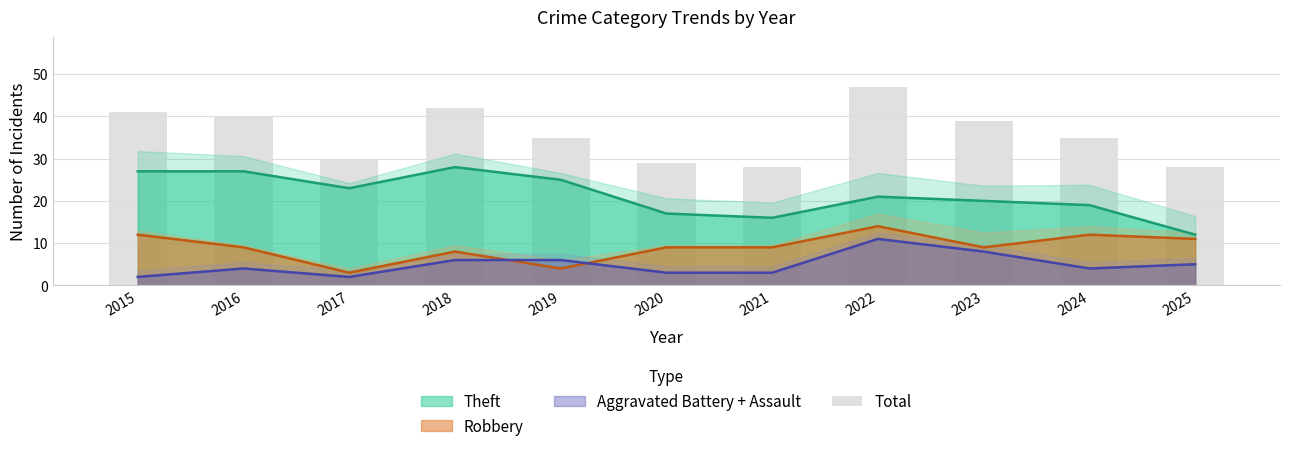

What is the greatest value displayed?

47